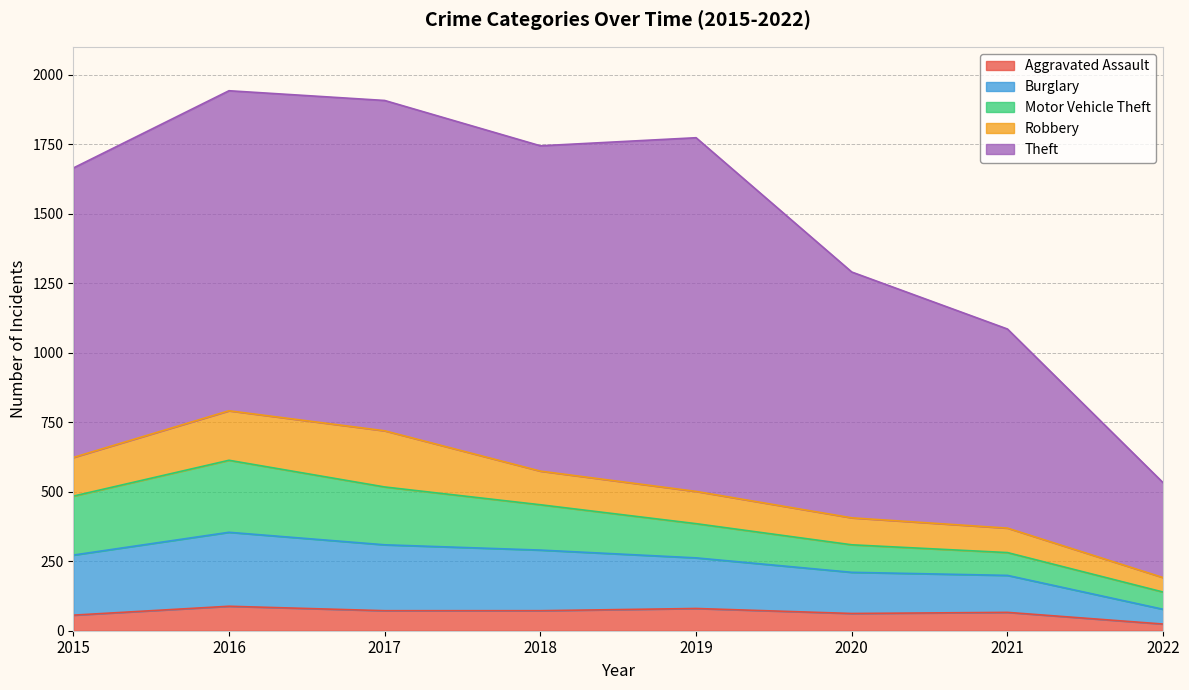

What are all the series names shown in the legend?

Aggravated Assault, Burglary, Motor Vehicle Theft, Robbery, Theft